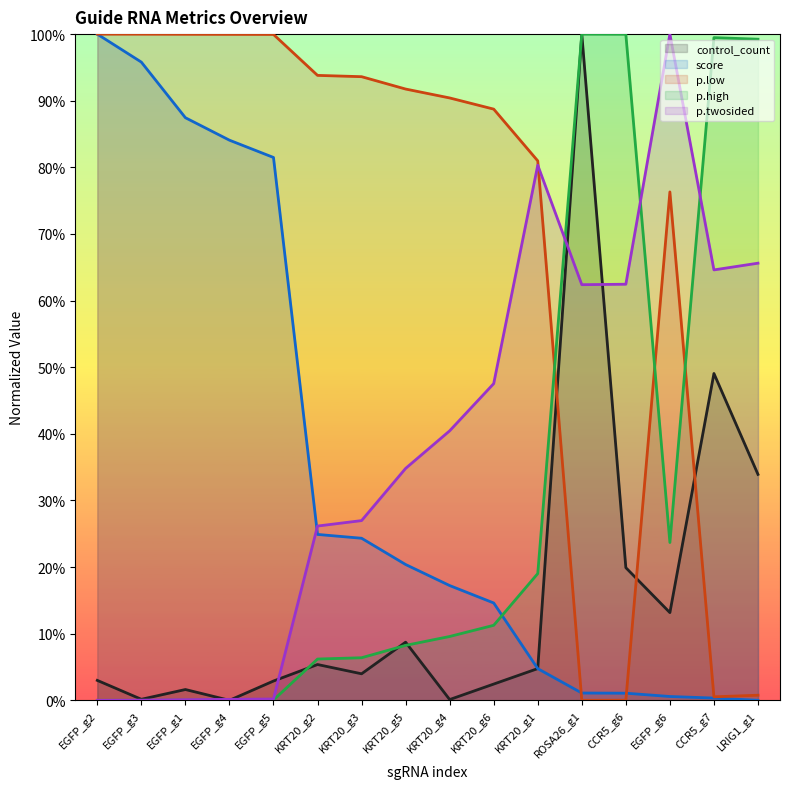

How many positive values does the score series have?

15